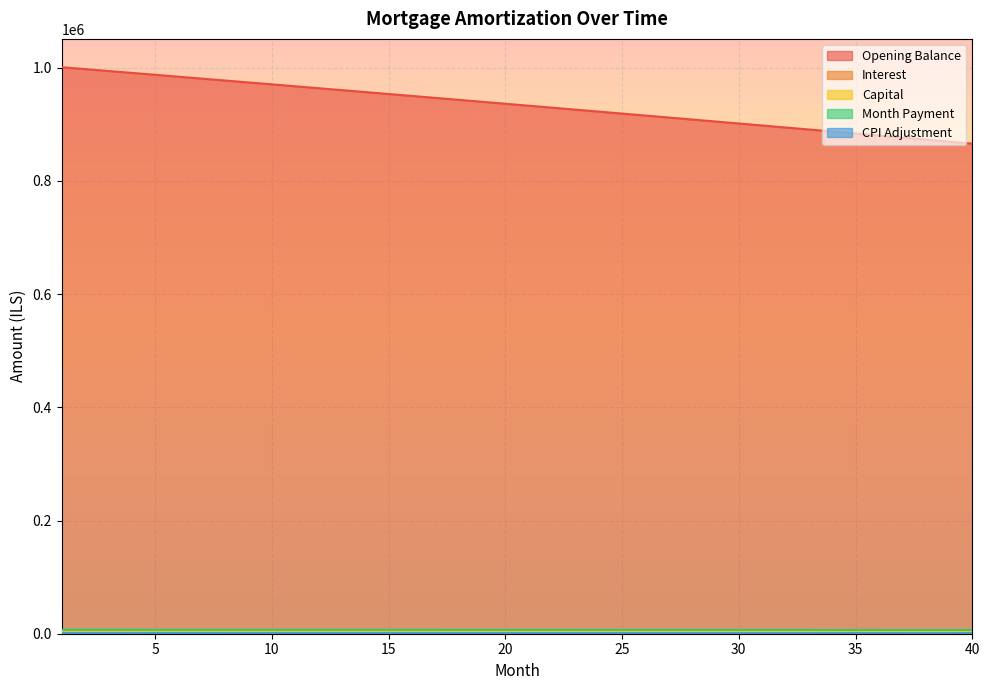

How many data points in opening_balance are less than 936302?

20